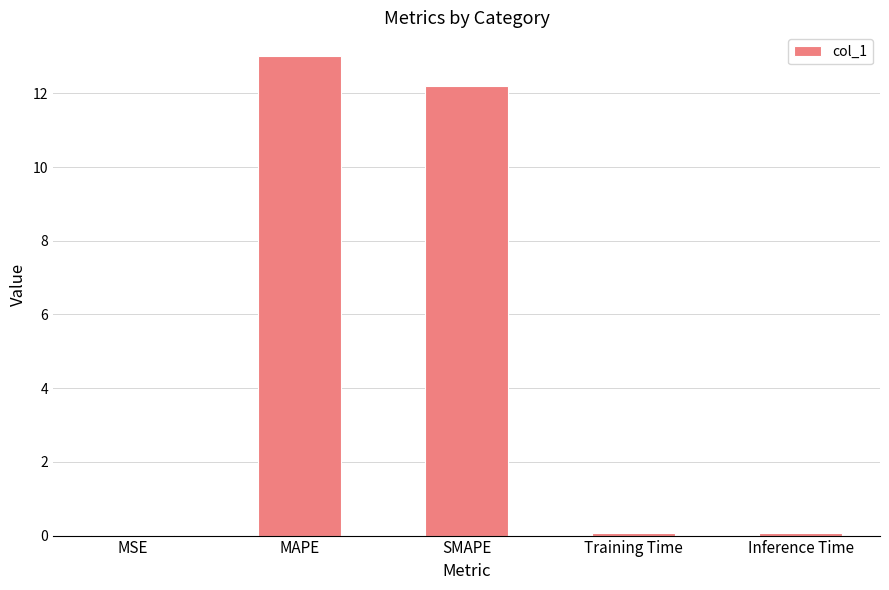

Between Training Time and MAPE, which is larger?

MAPE